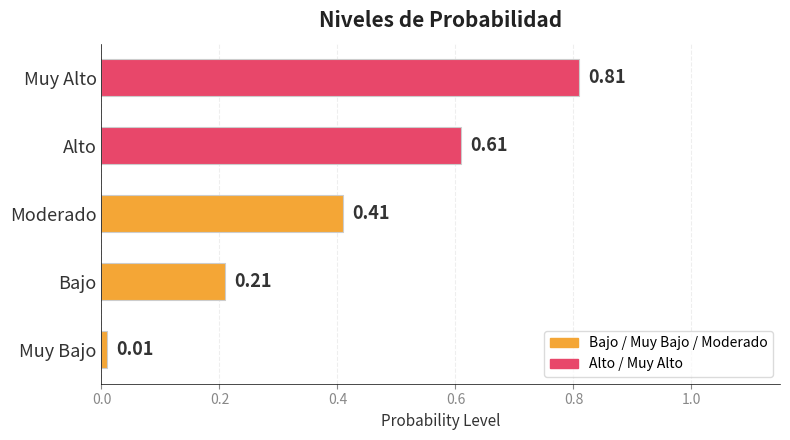

What is the change in value from Alto to Muy Alto?

+0.2